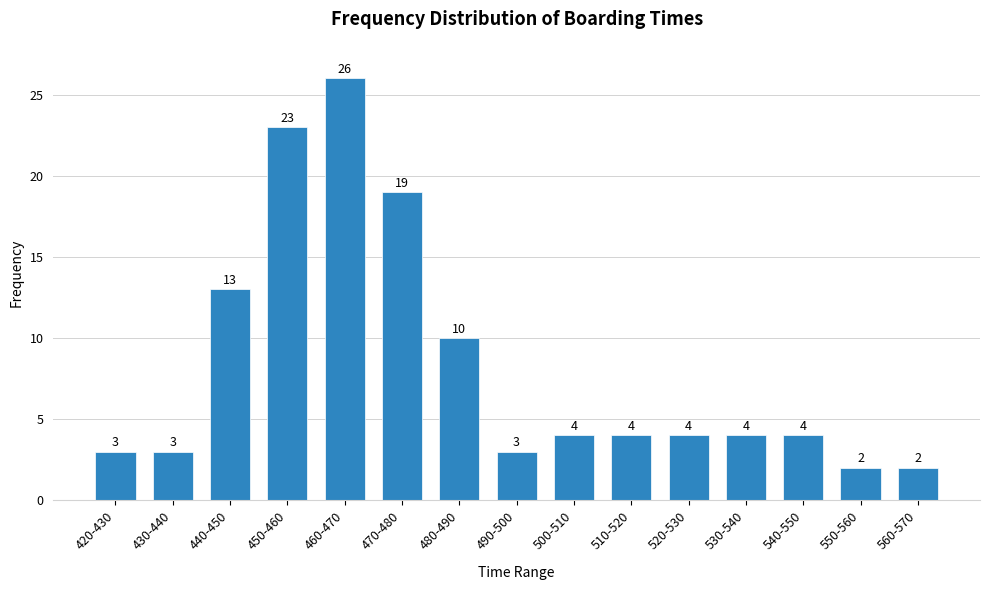

Reading left to right, extract all data points from this chart.

420-430=3	430-440=3	440-450=13	450-460=23	460-470=26	470-480=19	480-490=10	490-500=3	500-510=4	510-520=4	520-530=4	530-540=4	540-550=4	550-560=2	560-570=2